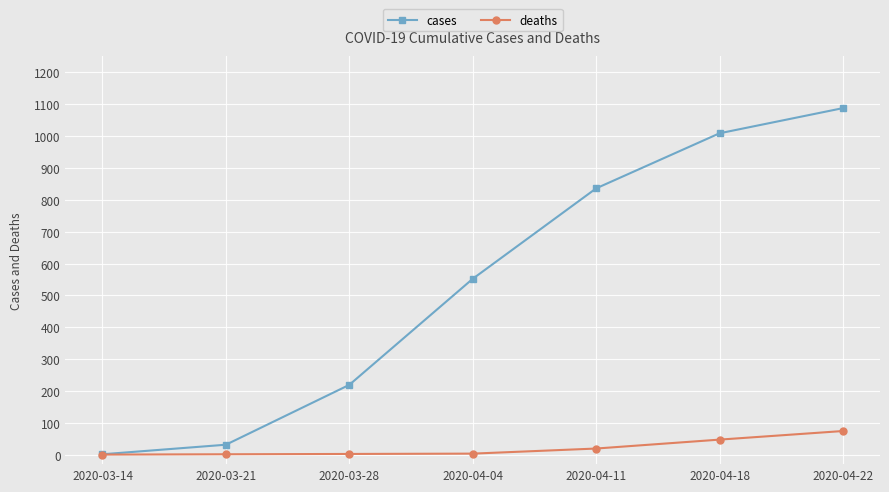

At which category is the sum across all series the highest?

2020-04-22